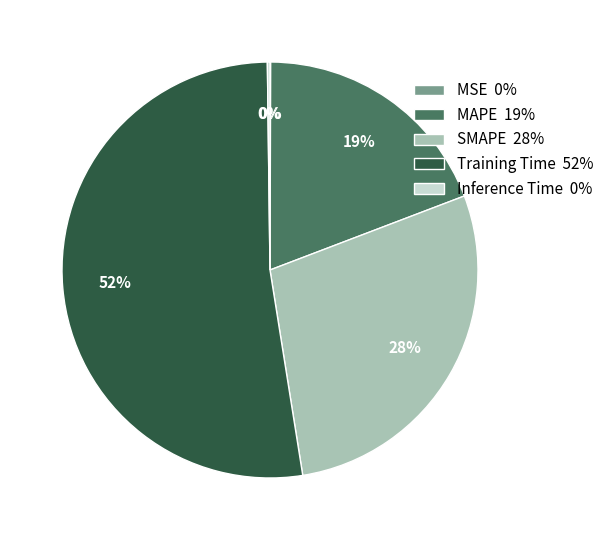

Combined, do SMAPE 28% and MAPE 19% account for over 50%?

No